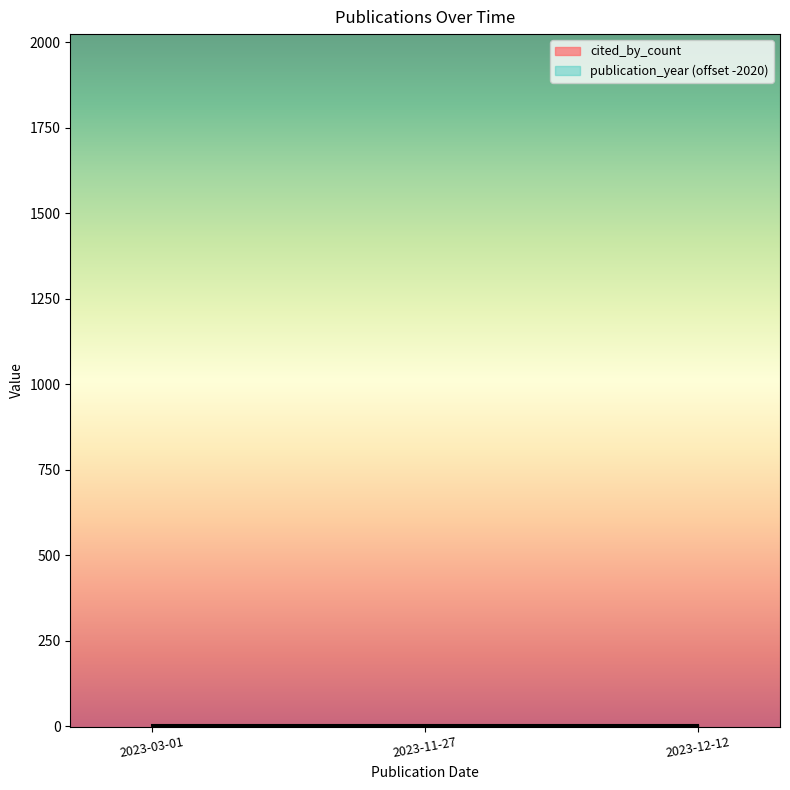

Which label corresponds to the largest value in the chart?

2023-03-01